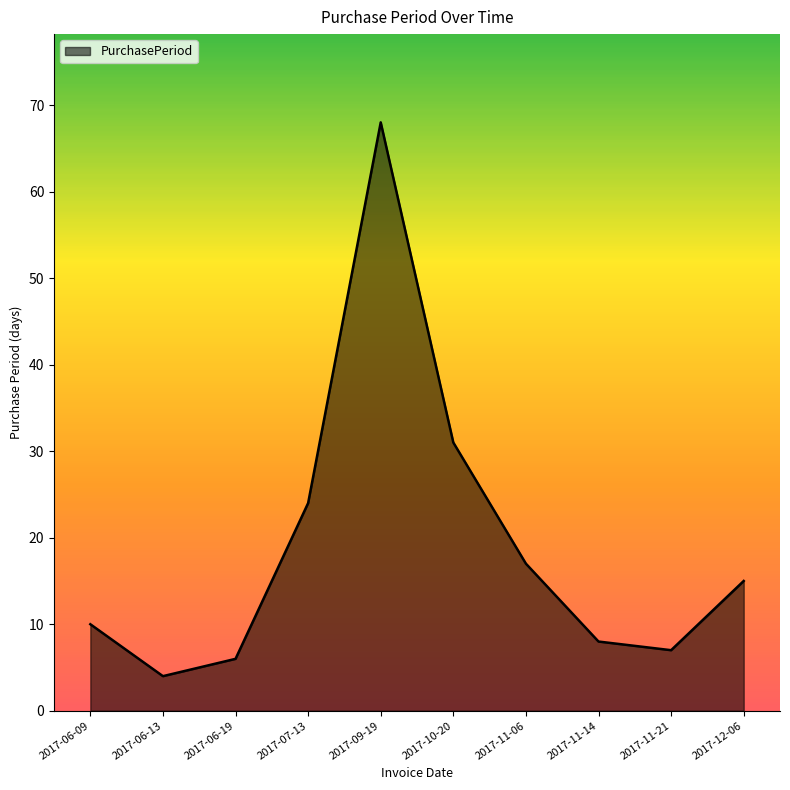

What is the sum of all values?

190